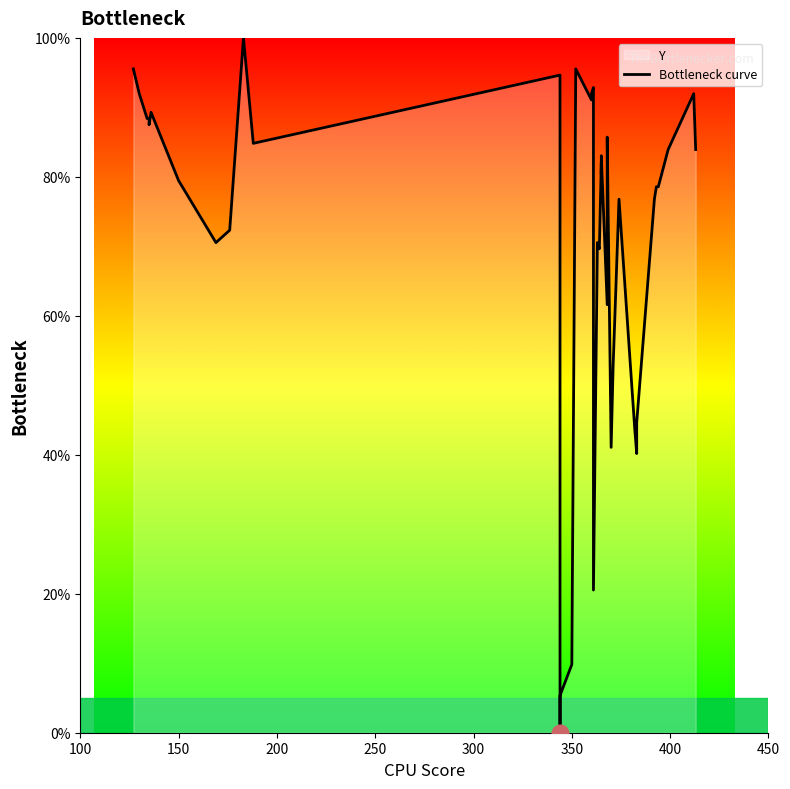

What is the value of the 26th point from the left?

83.0